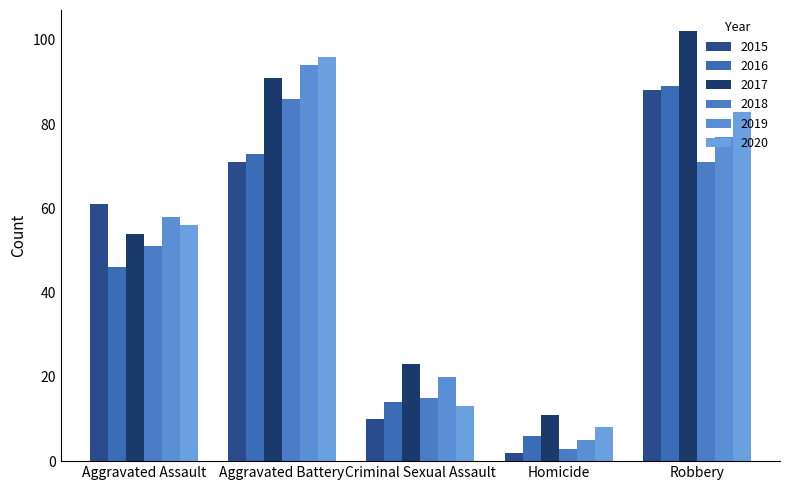

What is the difference between the 2016 values at Homicide and Robbery?

83